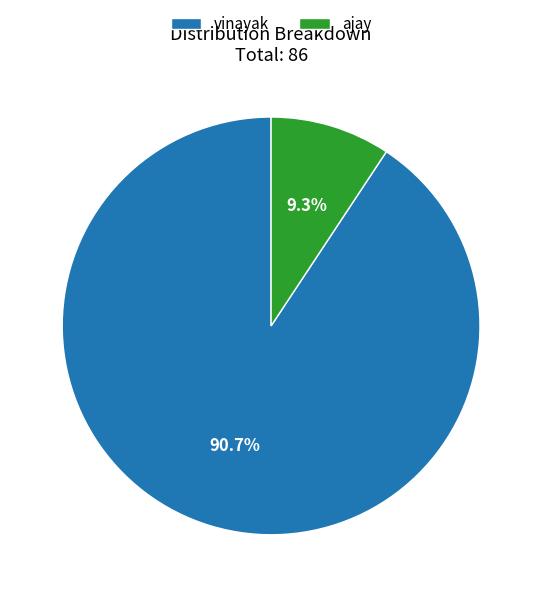

What percentage is the vinayak slice, to the nearest percent?

91%